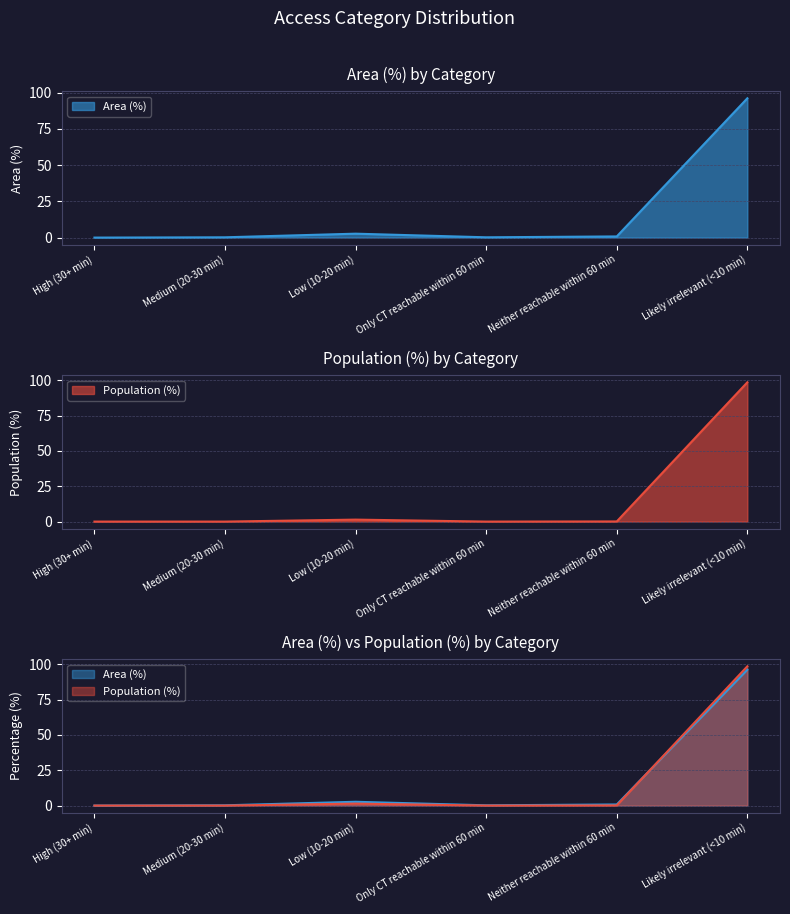

What position from the left is High (30+ min)?

1